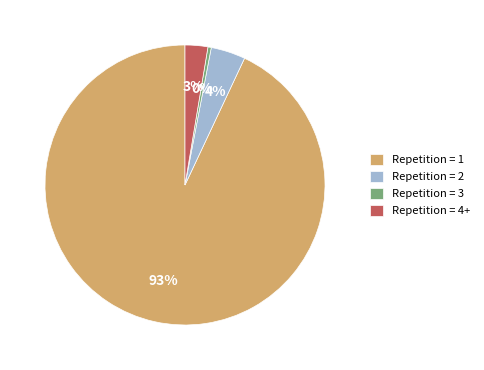

Combined, do Repetition = 2 and Repetition = 4+ account for over 50%?

No